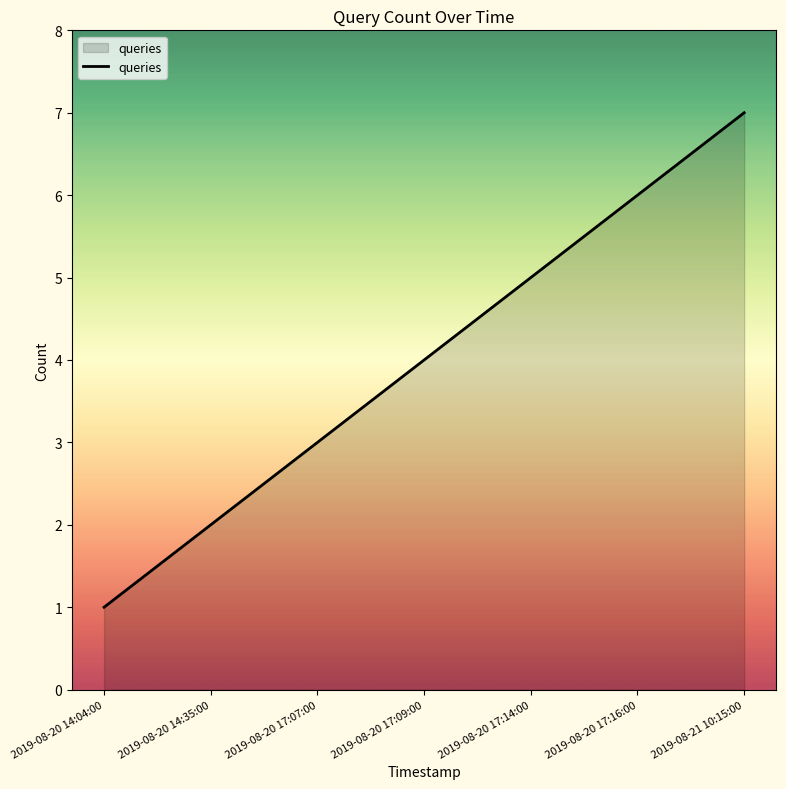

How many lines are shown in the chart?

1